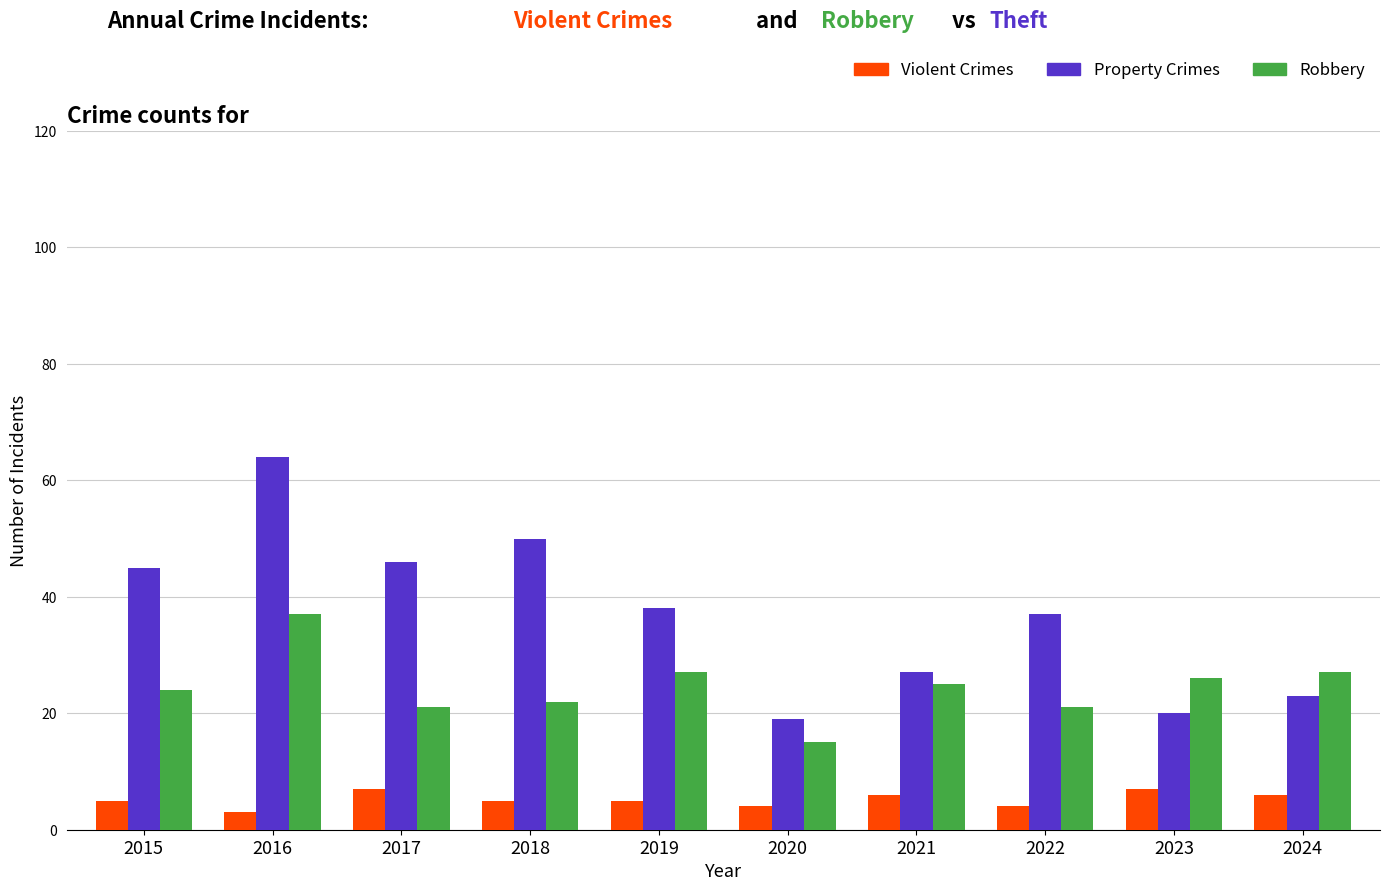

At which category is the sum across all series the highest?

2016